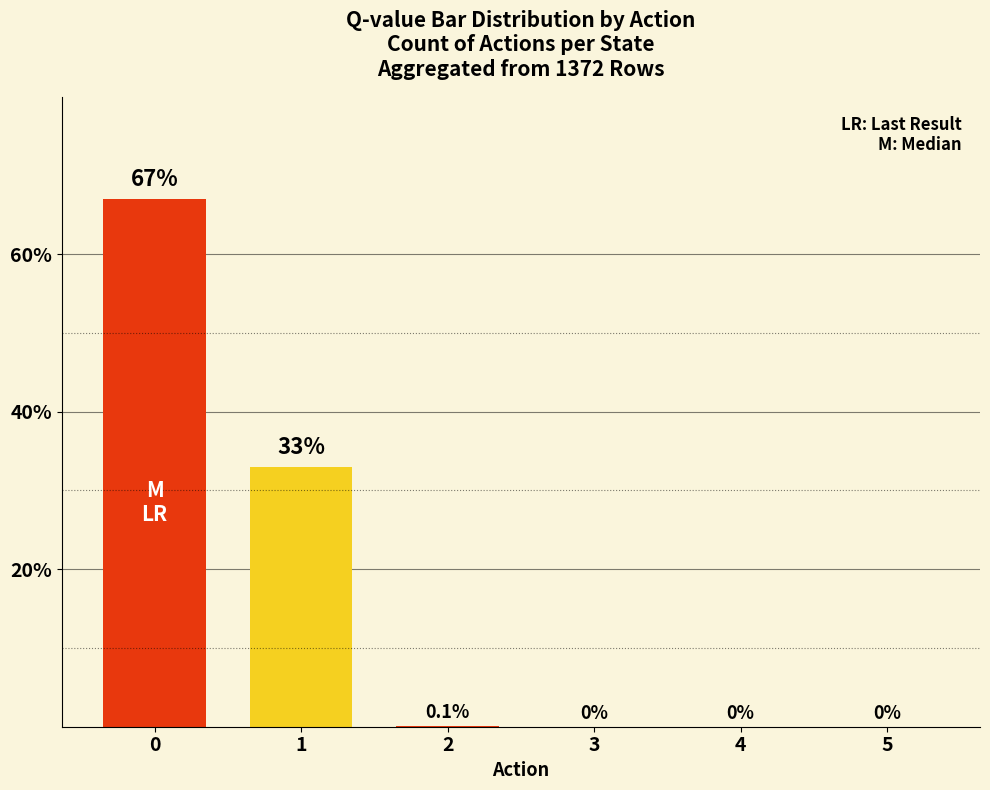

Is it true that the value at 0 is 67.0?

True